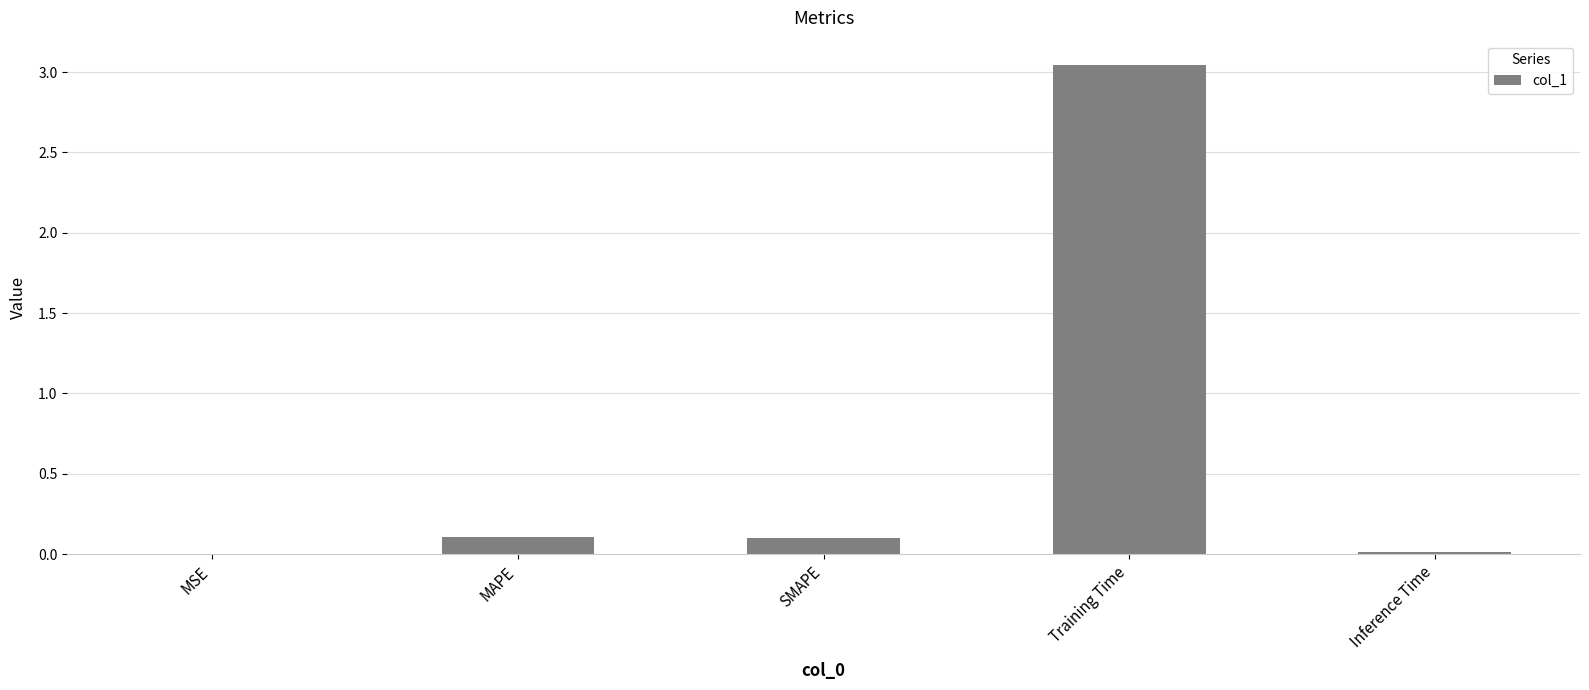

At which category does the chart reach its peak across all series?

Training Time